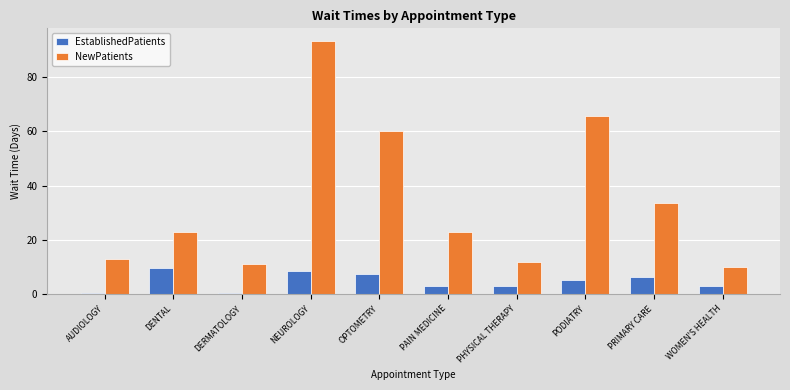

How many data points in EstablishedPatients are above 5?

5